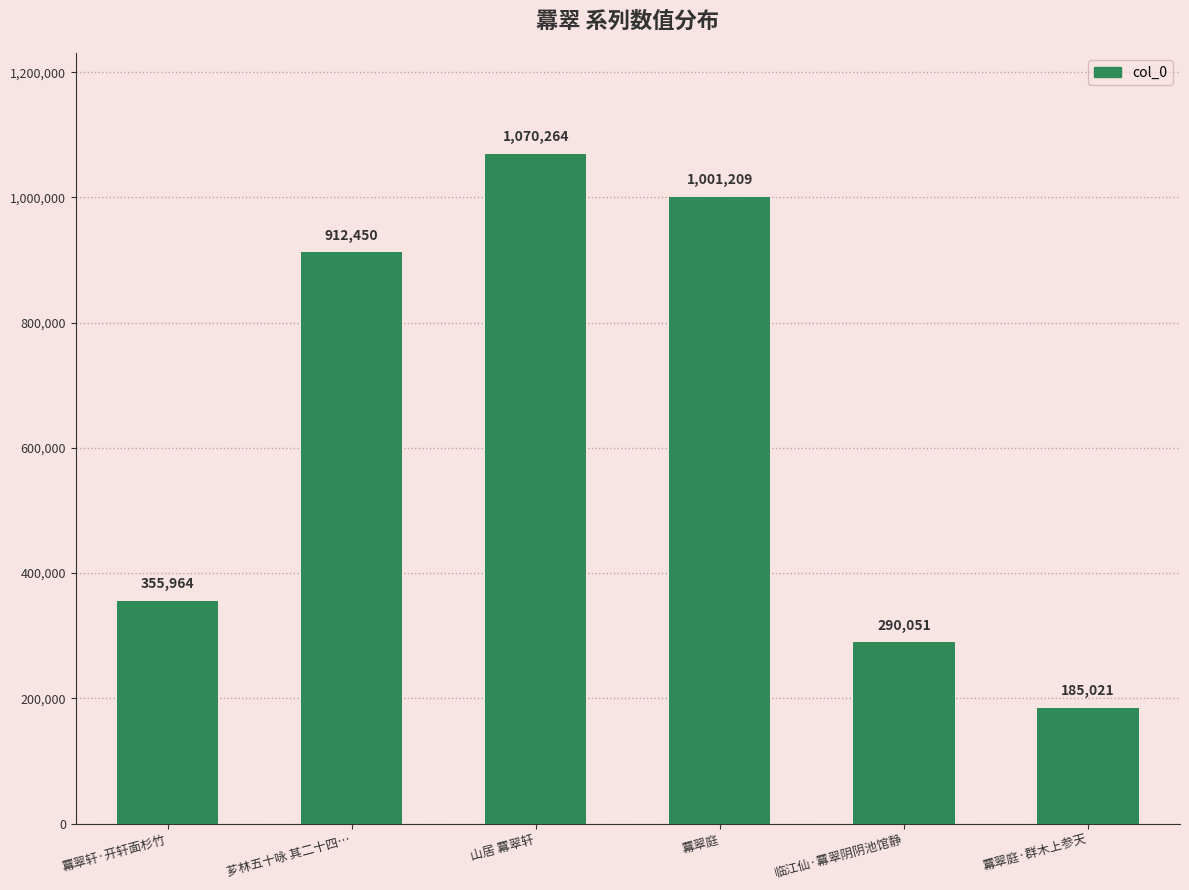

Rank the categories by value from lowest to highest.

羃翠庭·群木上参天, 临江仙·羃翠阴阴池馆静, 羃翠轩·开轩面杉竹, 芗林五十咏 其二十四…, 羃翠庭, 山居 羃翠轩